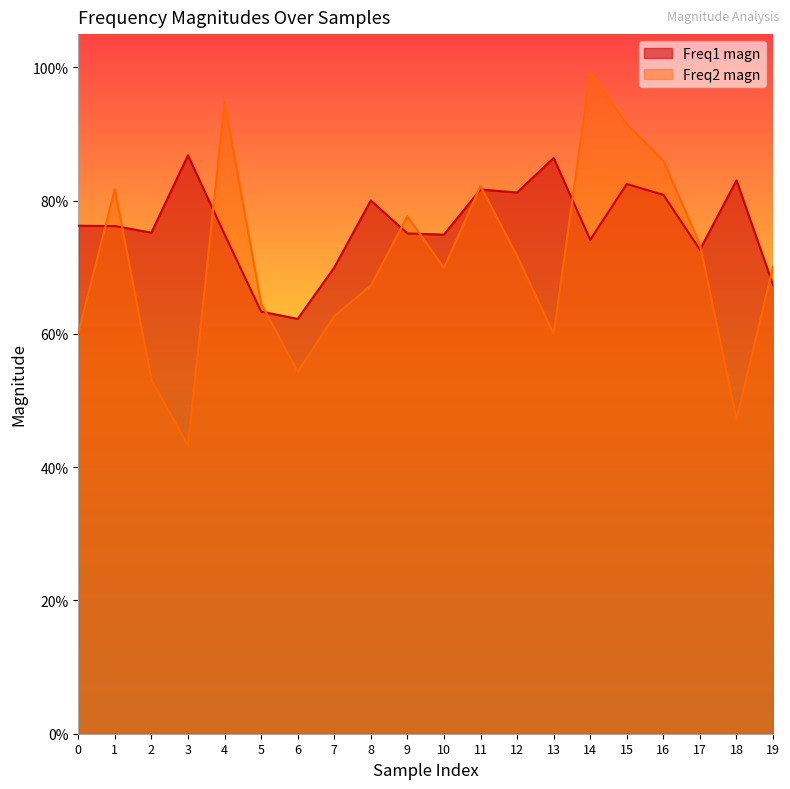

What is the total value across all series at 0?

1.4